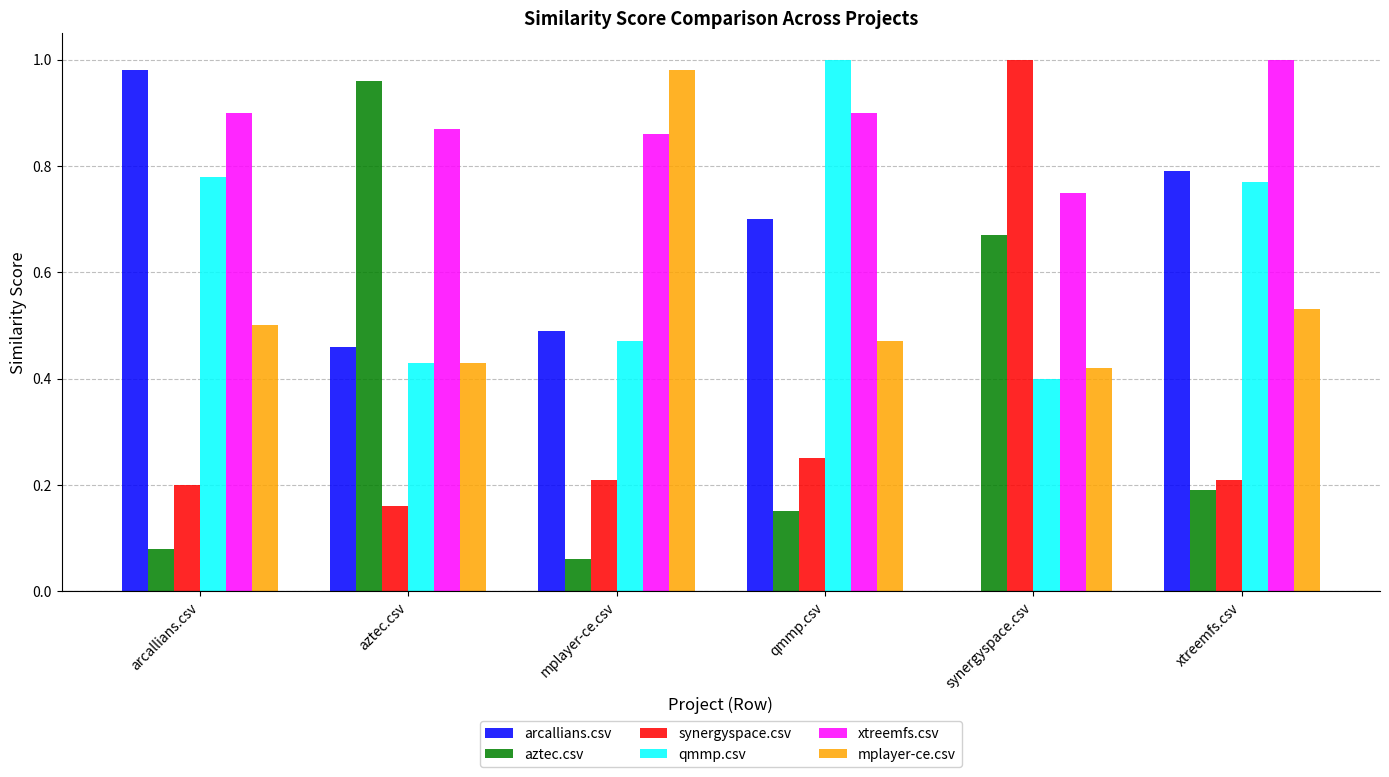

Which series has the widest spread of values?

arcallians.csv